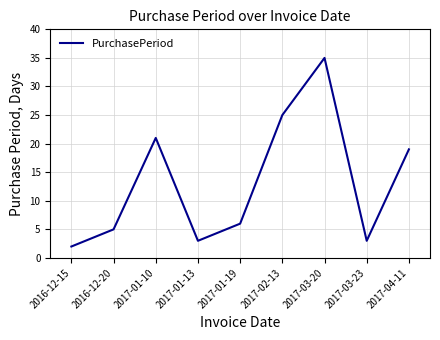

What is the minimum value shown in the chart?

2